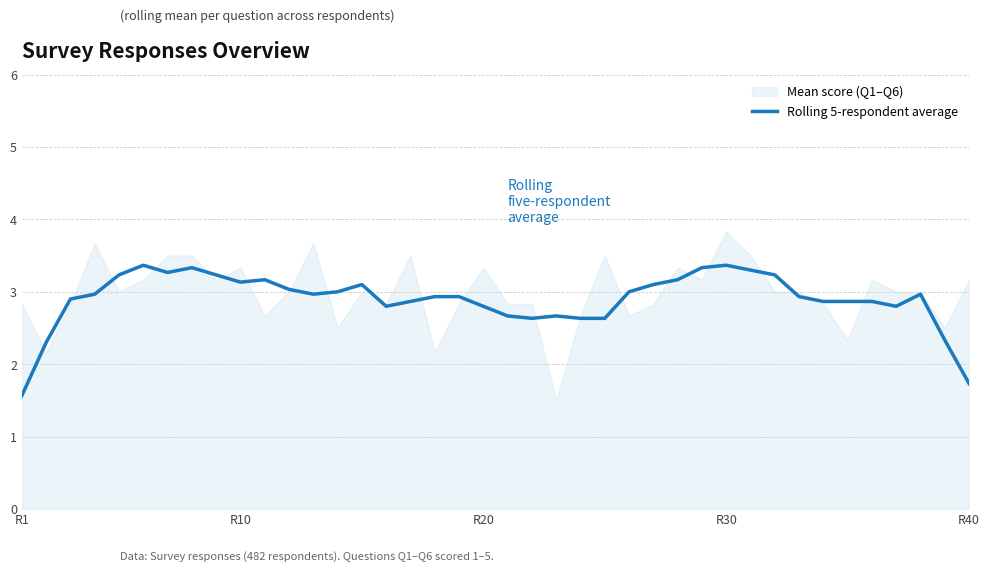

What is the difference between the maximum and minimum values?

1.8